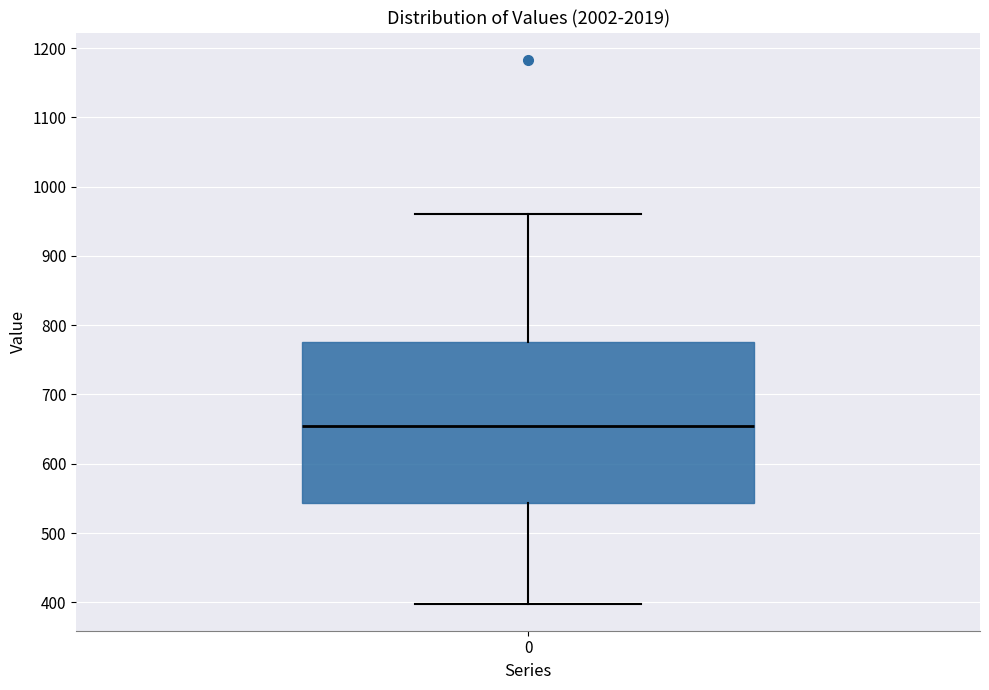

Read this box plot against the y-axis: the position of the median line, the range covered by the box, and the ends of both whiskers. The values are not printed on the chart, so give them approximately, as read against the axis.

median 650, box 540 to 780, whiskers 400 to 960